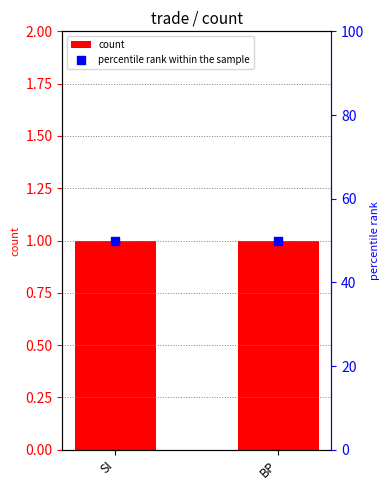

Which series contains the highest Y value?

percentile rank within the sample